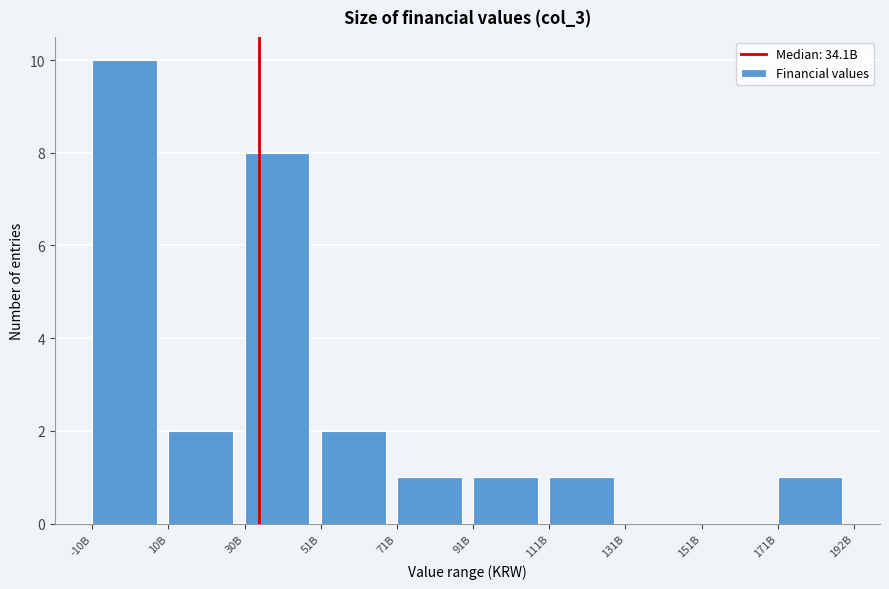

Reading right to left, transcribe all the data shown in this chart.

171B=1	151B=0	131B=0	111B=1	91B=1	71B=1	51B=2	30B=8	10B=2	-10B=10